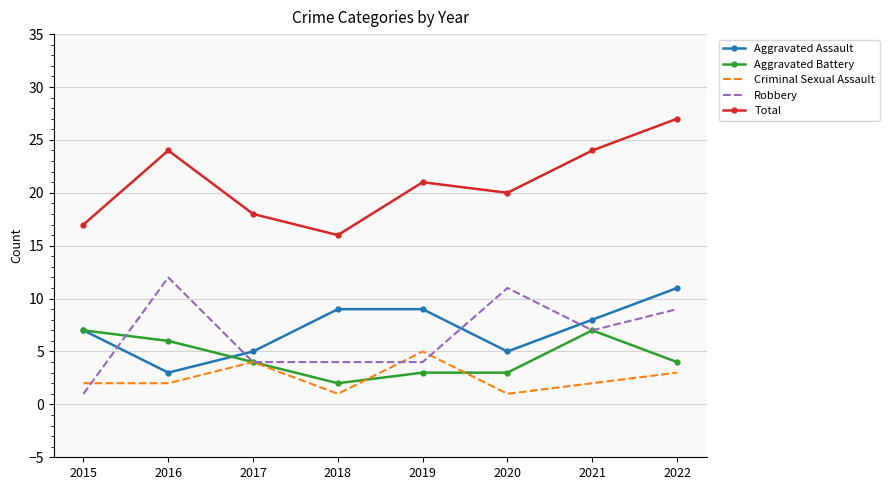

The Robbery series shows 7 at 2021. True or false?

True